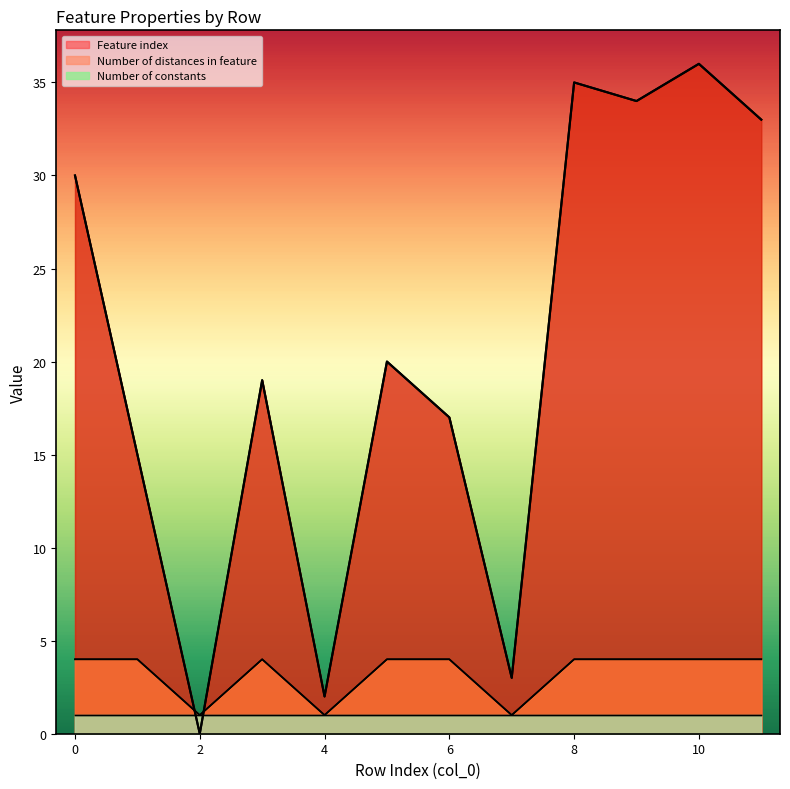

What is the difference between the Feature index values at 4 and 1?

13